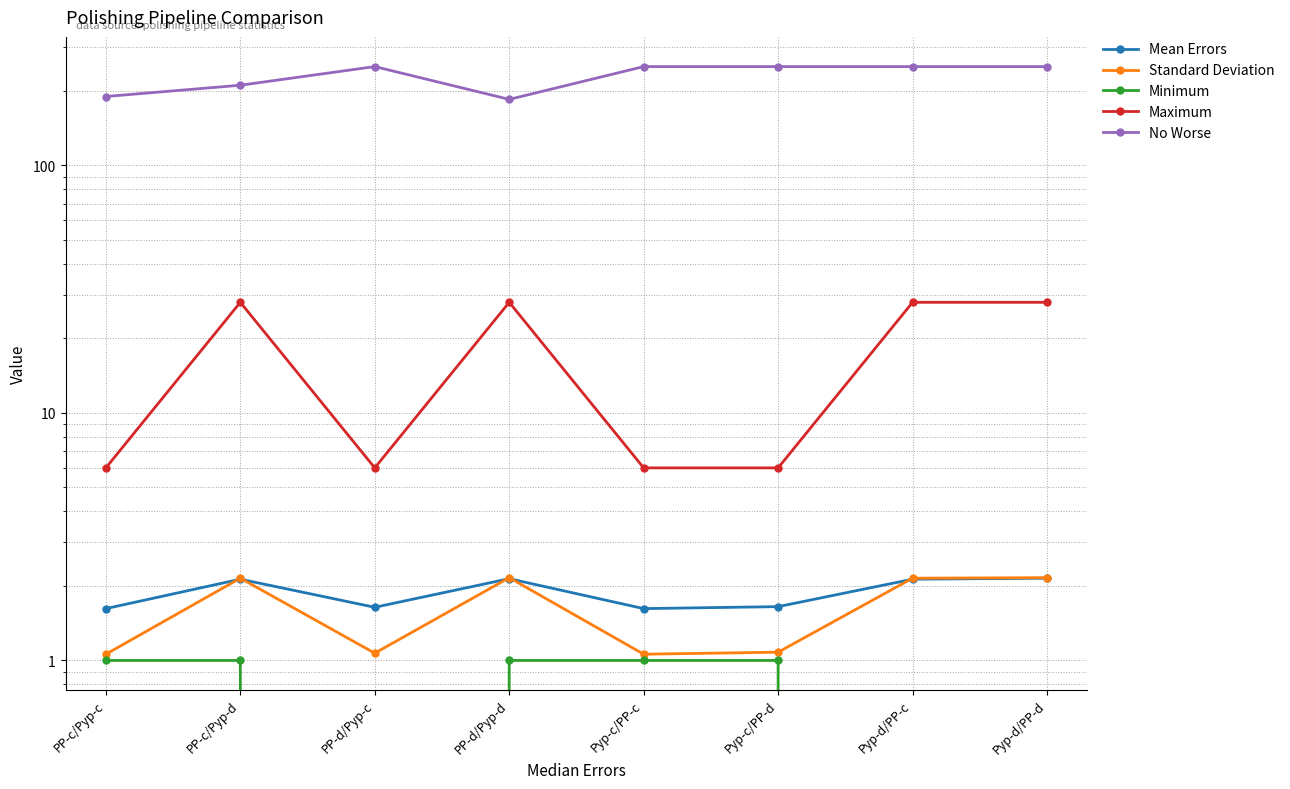

What is the sum of the No Worse values at Pyp-d/PP-c and PP-c/Pyp-d?

462.0